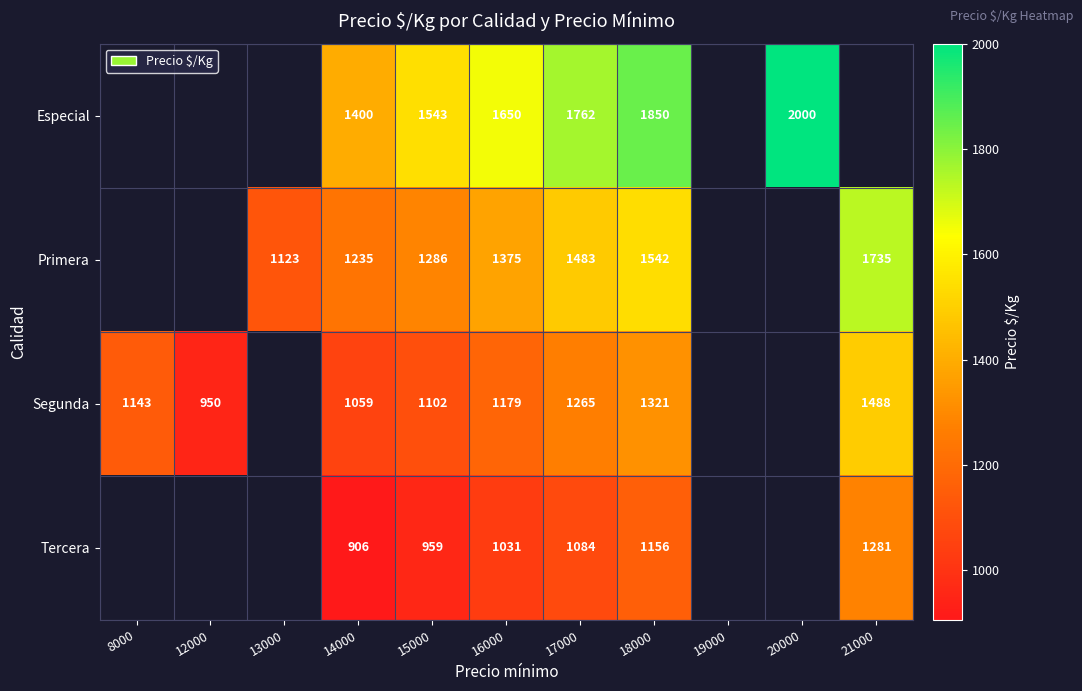

What is the sum of the Especial values at 18000 and 14000?

3250